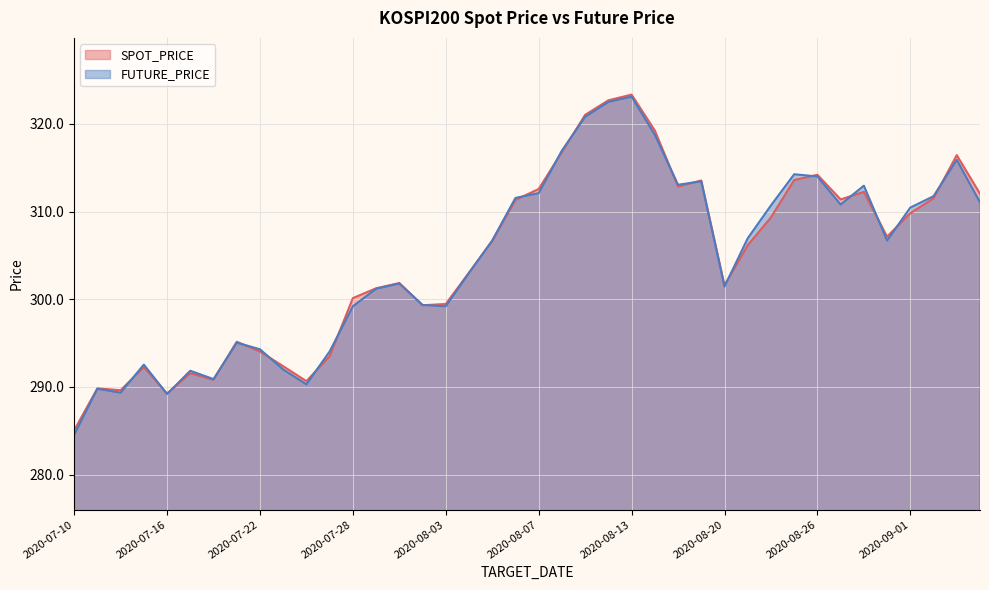

What is the label of the 27th point from the left?

2020-08-18